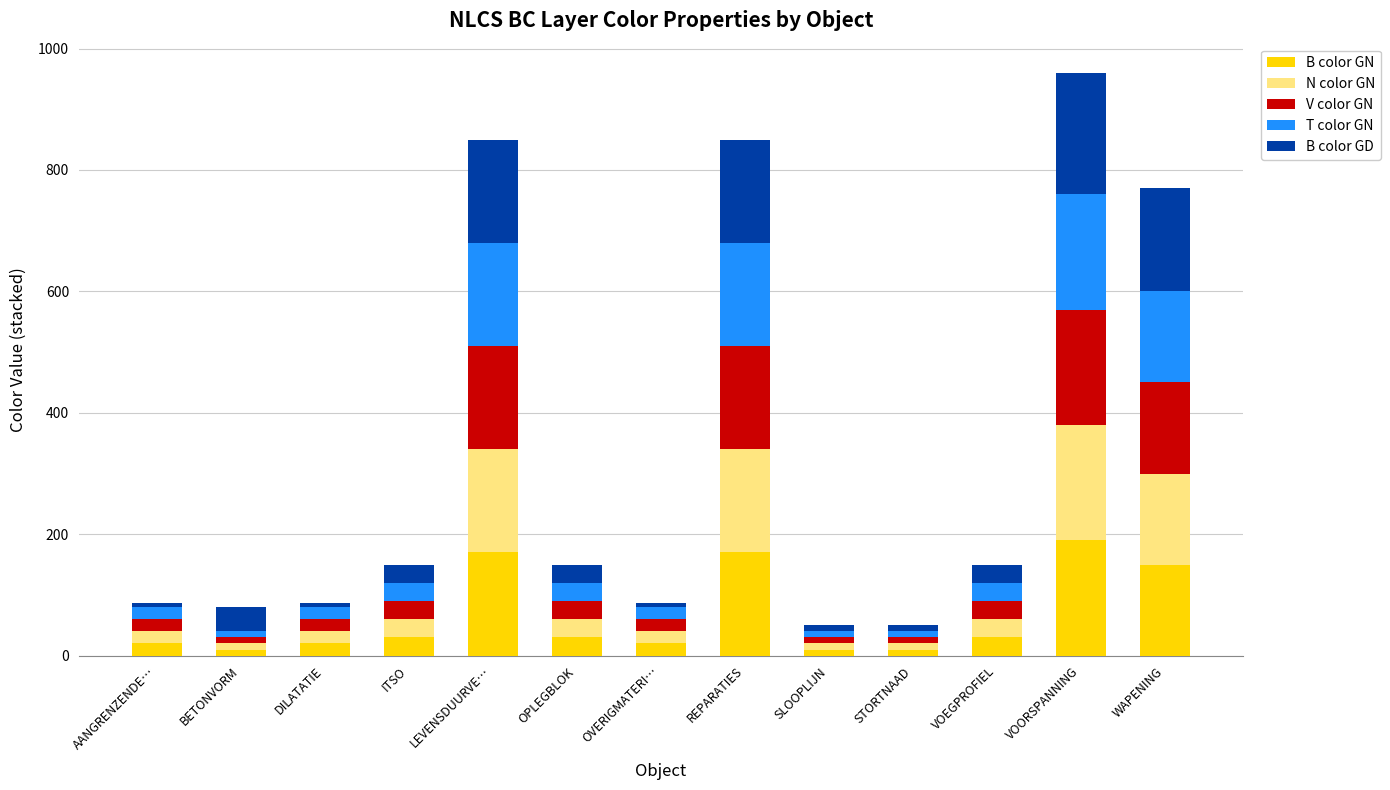

What is the difference between the maximum and second lowest values in the B color GN series?

180